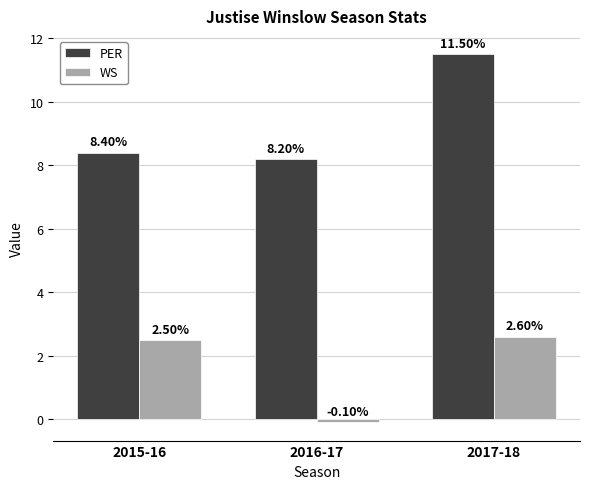

What value does the WS series have at 2016-17?

-0.1